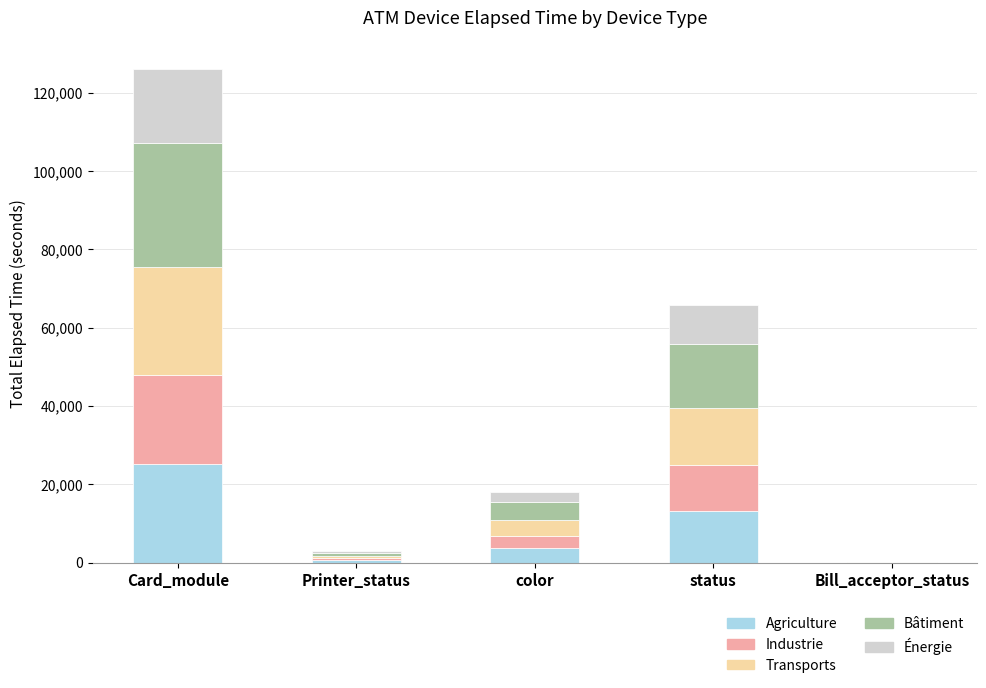

Does the chart contain stacked bars?

Yes